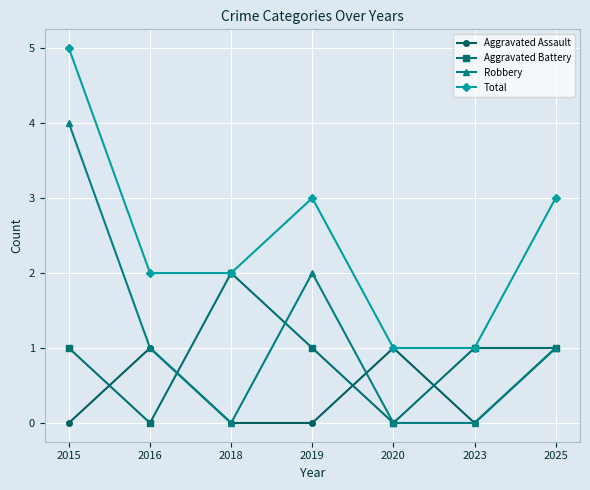

At which label does Total reach its peak?

2015